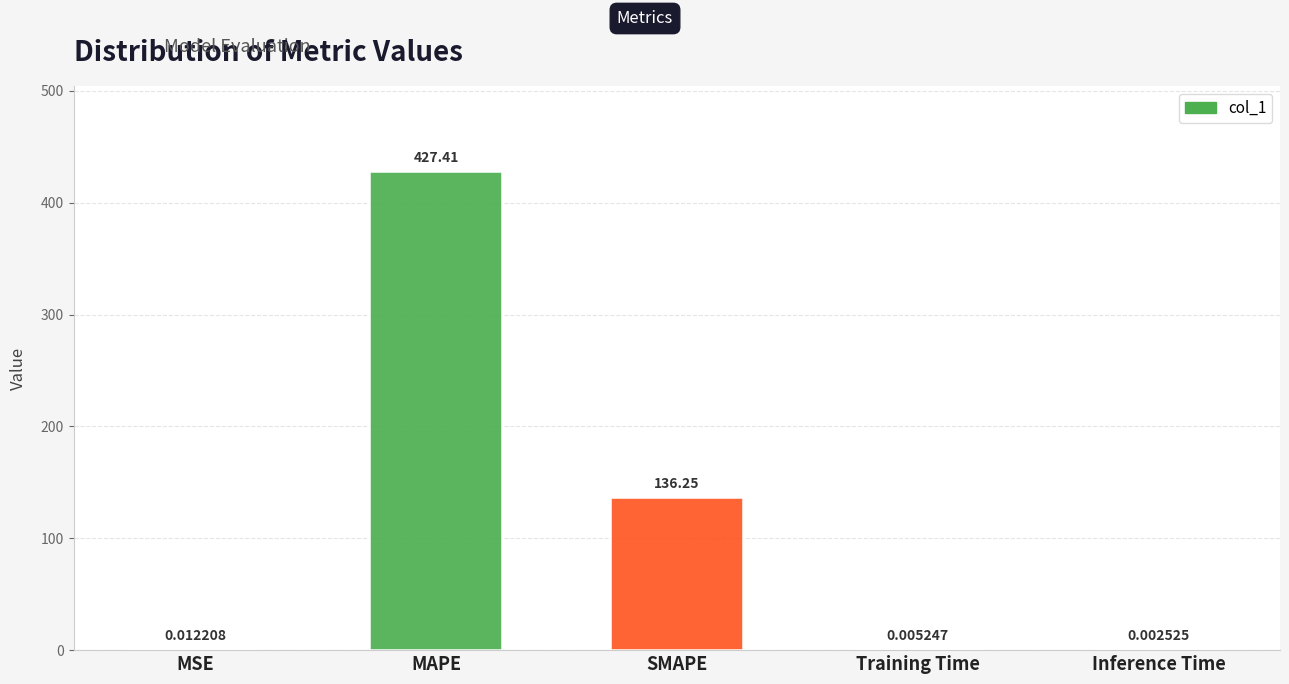

What is the average value?

112.7